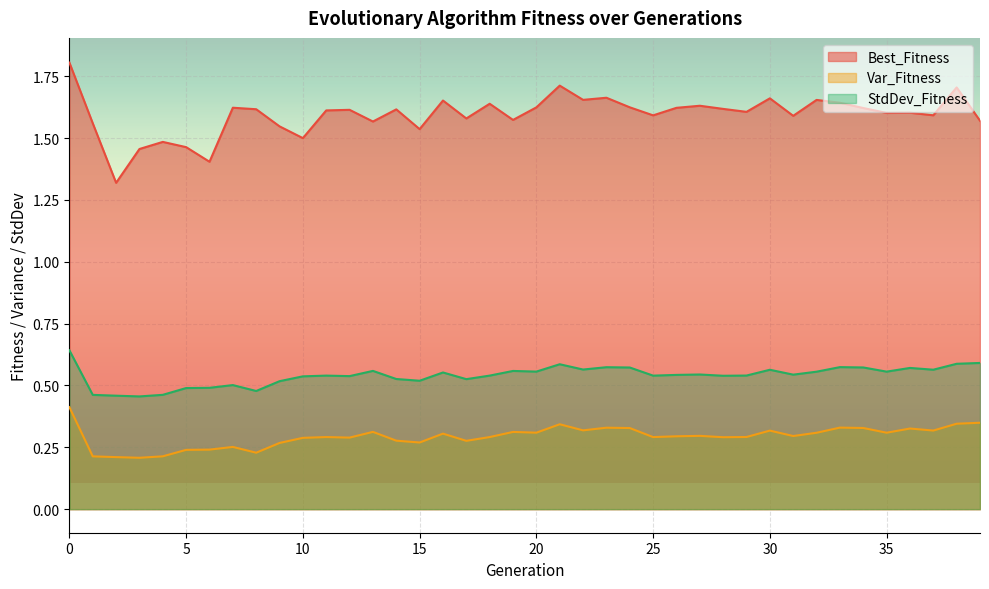

True or false: StdDev_Fitness has a value of 0.5 at 29.

True